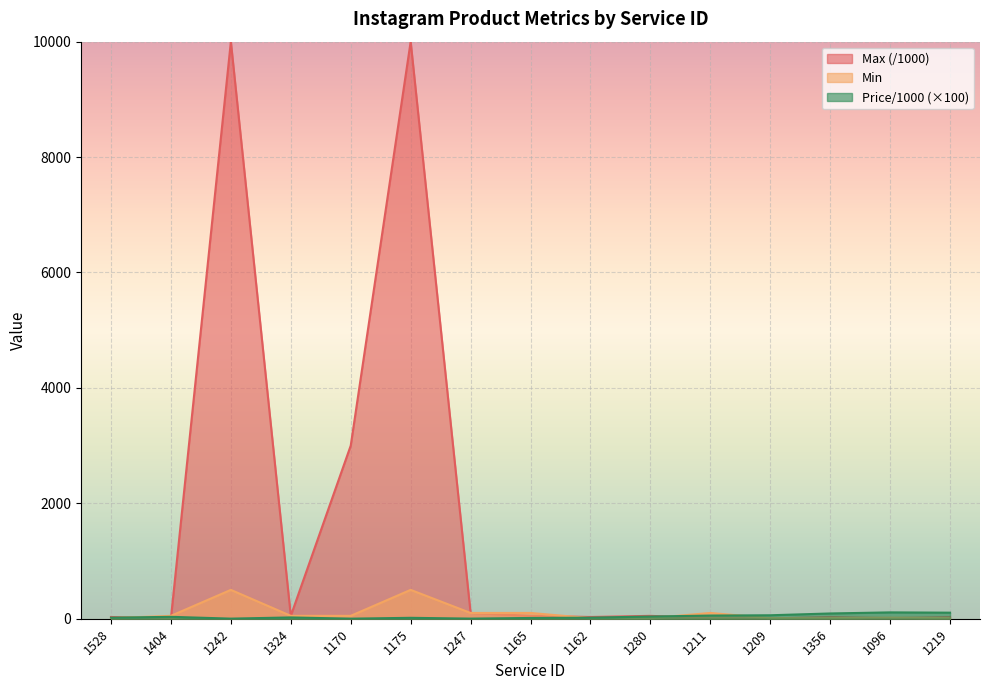

What is the label of the 14th point from the right?

1404